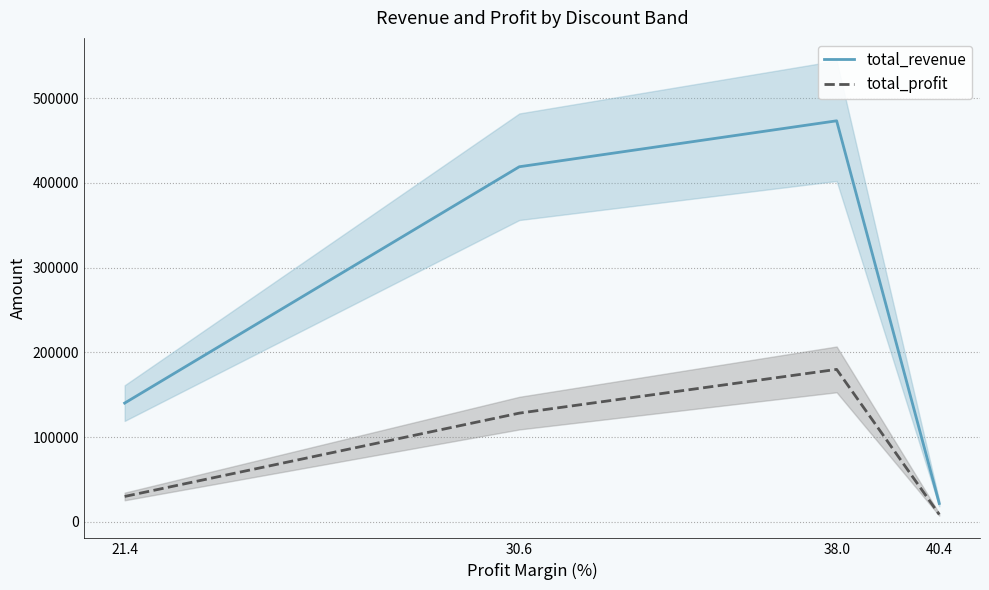

True or false: total_revenue has more than 0 interior local peaks.

True